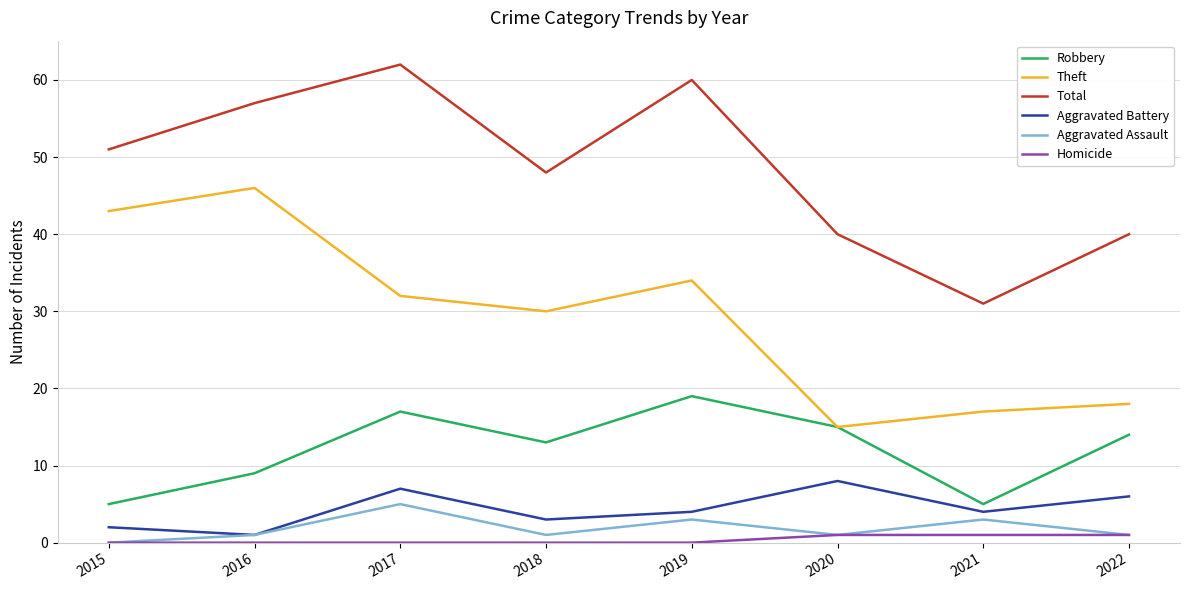

Does the chart have visible grid lines?

Yes